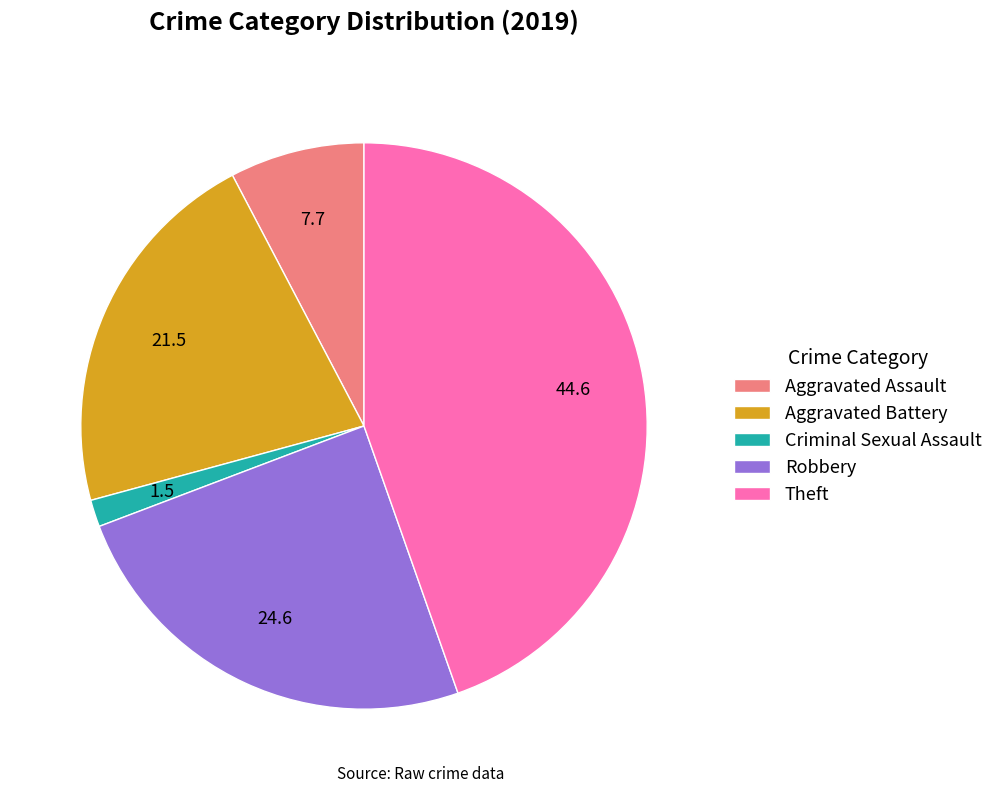

How many segments does this pie chart have?

5